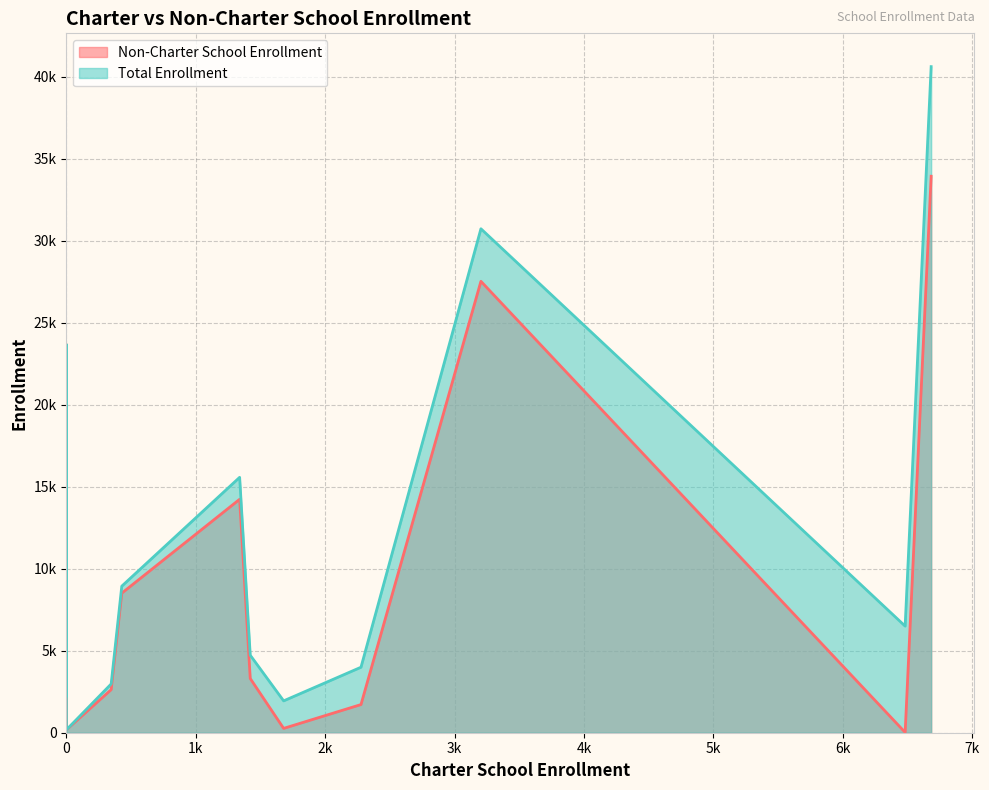

Which series has the largest range (max minus min)?

Total Enrollment